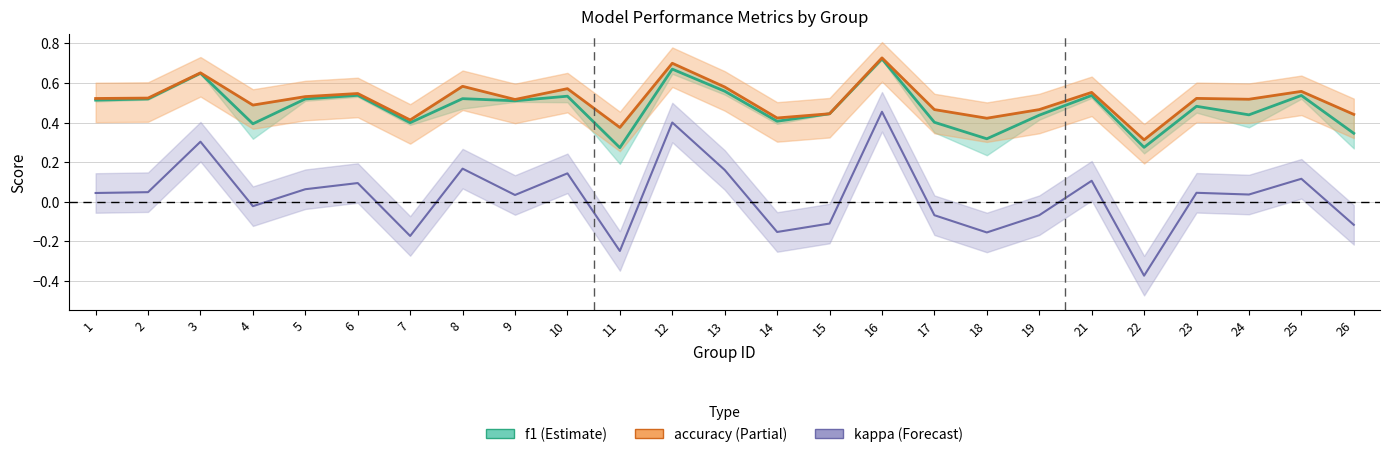

True or false: kappa and accuracy intersect in this chart.

False